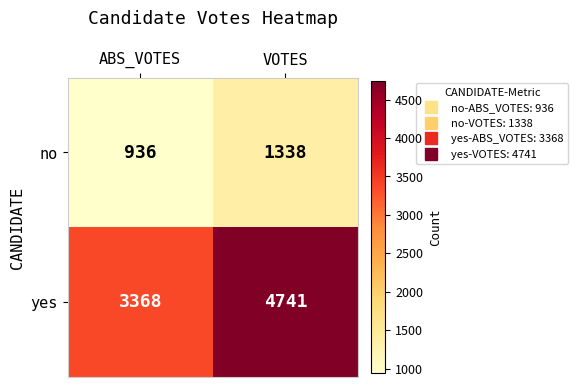

What is the total value across all series at VOTES?

6079